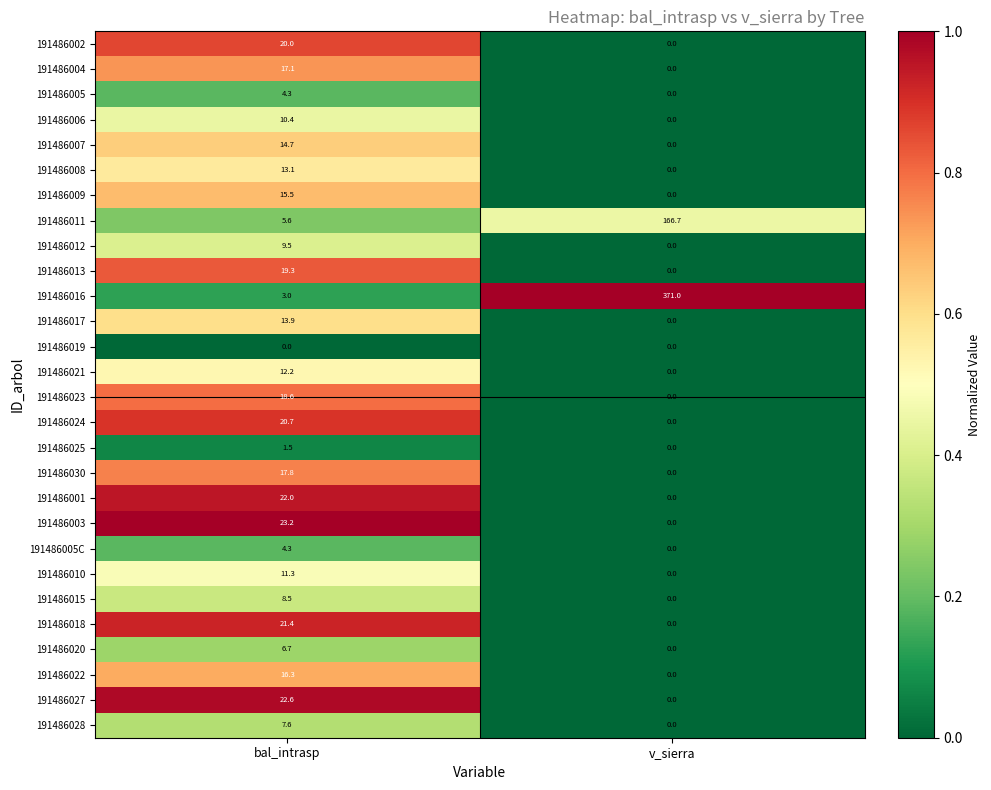

True or false: 191486009 has a value of 15.5 at bal_intrasp.

True